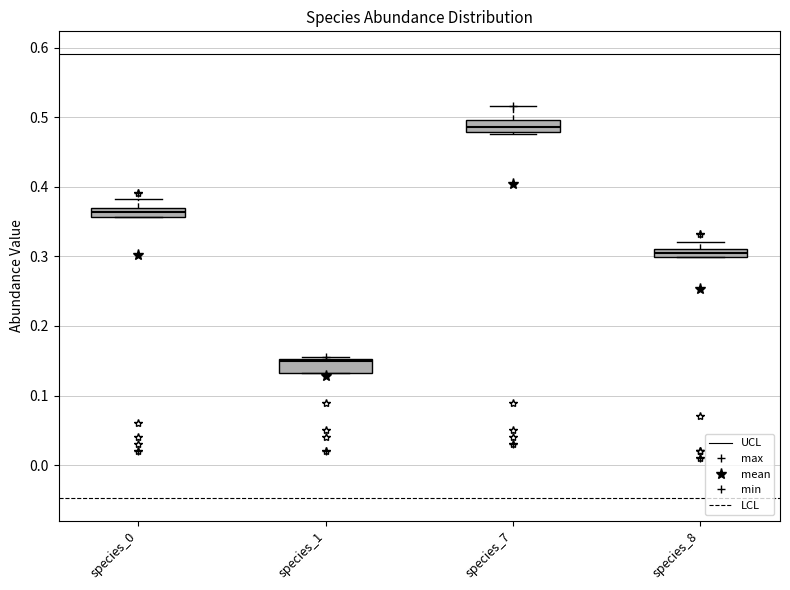

Where is the lower edge of the box for species_0 on the y-axis? The values are not printed on the chart, so give them approximately, as read against the axis.

0.36